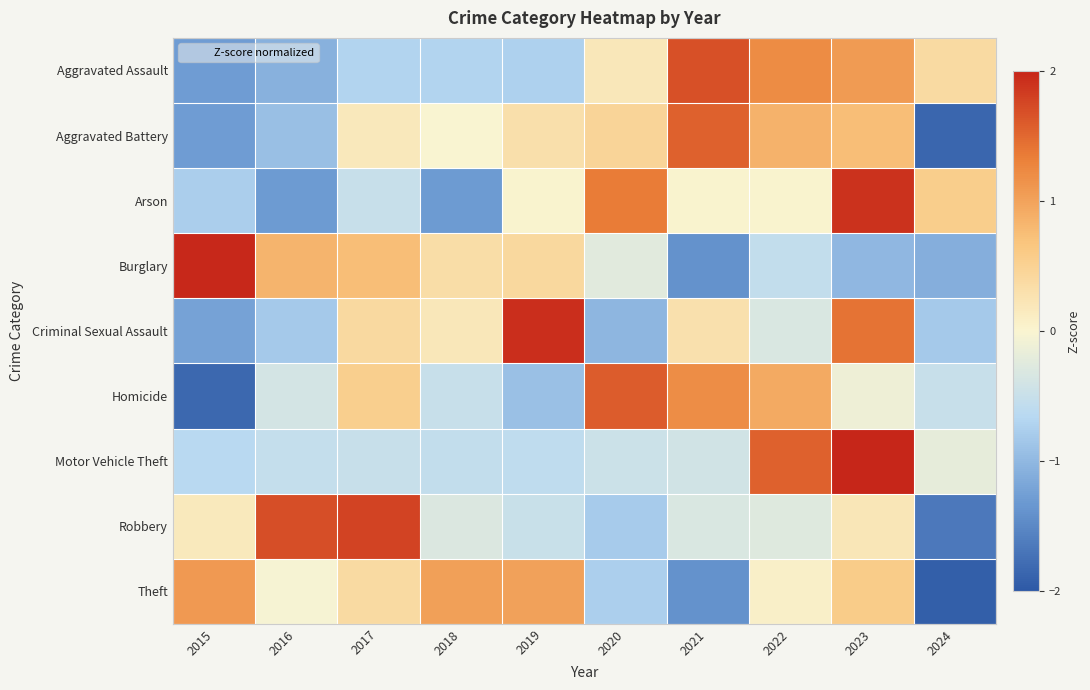

List the series in order of their peak value, highest first.

Motor Vehicle Theft, Burglary, Criminal Sexual Assault, Arson, Robbery, Aggravated Assault, Homicide, Aggravated Battery, Theft